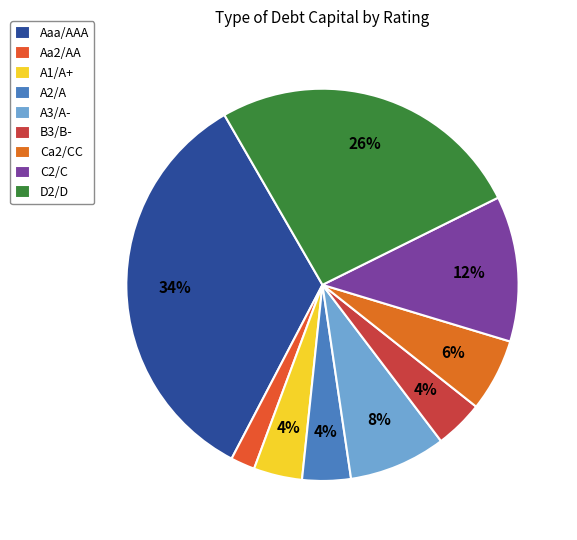

Between B3/B- and Ca2/CC, which is larger?

Ca2/CC